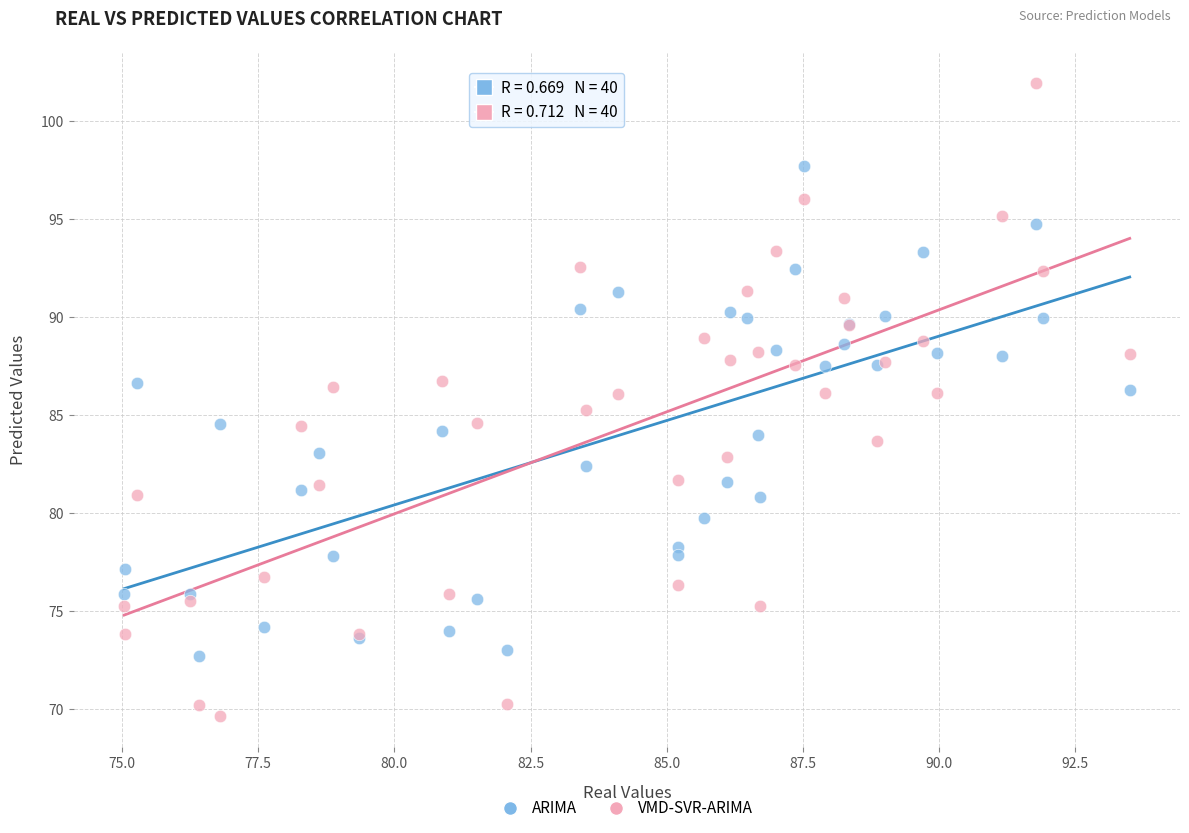

Which series reaches the maximum Y coordinate?

VMD-SVR-ARIMA